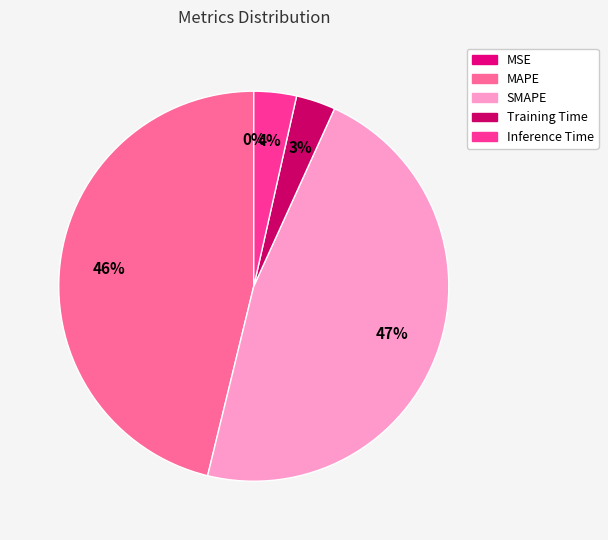

To the nearest percent, what is the difference between the largest and smallest slice percentages?

47%